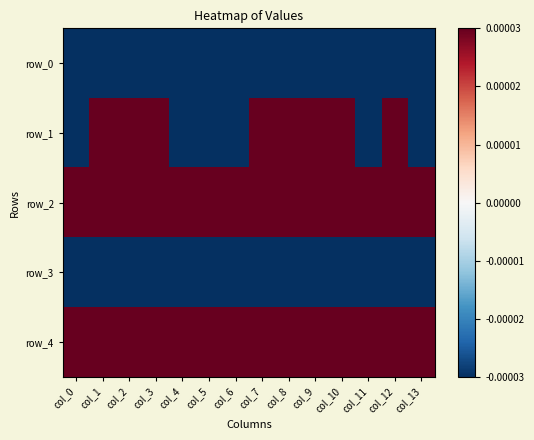

Reading right to left, extract all data points from this chart.

row_0: -0.1	-0.1	-0.1	-0.1	-0.1	-0.1	-0.1	-0.1	-0.1	-0.1	-0.1	-0.1	-0.1	-0.1
row_1: -0.0	0.0	-0.0	0.0	0.0	0.0	0.0	-0.0	-0.0	-0.0	0.0	0.0	0.0	-0.0
row_2: 0.1	0.1	0.1	0.1	0.1	0.1	0.1	0.1	0.1	0.1	0.1	0.1	0.1	0.1
row_3: -0.0	-0.0	-0.0	-0.0	-0.0	-0.0	-0.0	-0.0	-0.0	-0.0	-0.0	-0.0	-0.0	-0.0
row_4: 0.0	0.0	0.0	0.0	0.0	0.0	0.0	0.0	0.0	0.0	0.0	0.0	0.0	0.0